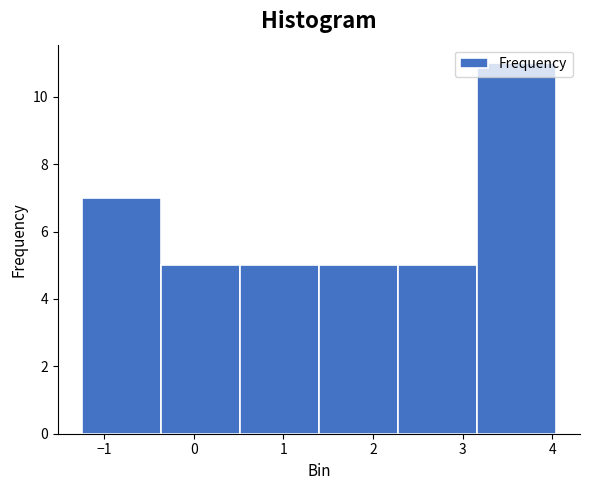

Reading left to right, list every bar in this chart as the range it spans on the x-axis followed by its height. Neither the bar edges nor the heights are printed on the chart, so give them approximately, as read against the axes.

-1.3 to -0.4: 7
-0.4 to 0.5: 5
0.5 to 1.4: 5
1.4 to 2.3: 5
2.3 to 3.2: 5
3.2 to 4.0: 11